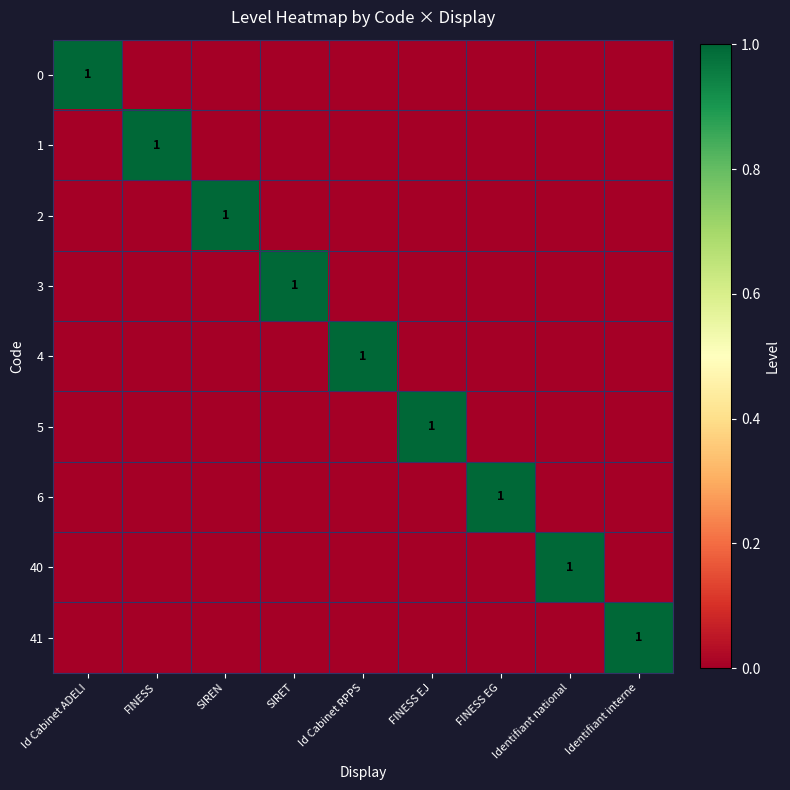

At FINESS, list the series in order from largest to smallest.

1, 0, 2, 3, 4, 5, 6, 40, 41